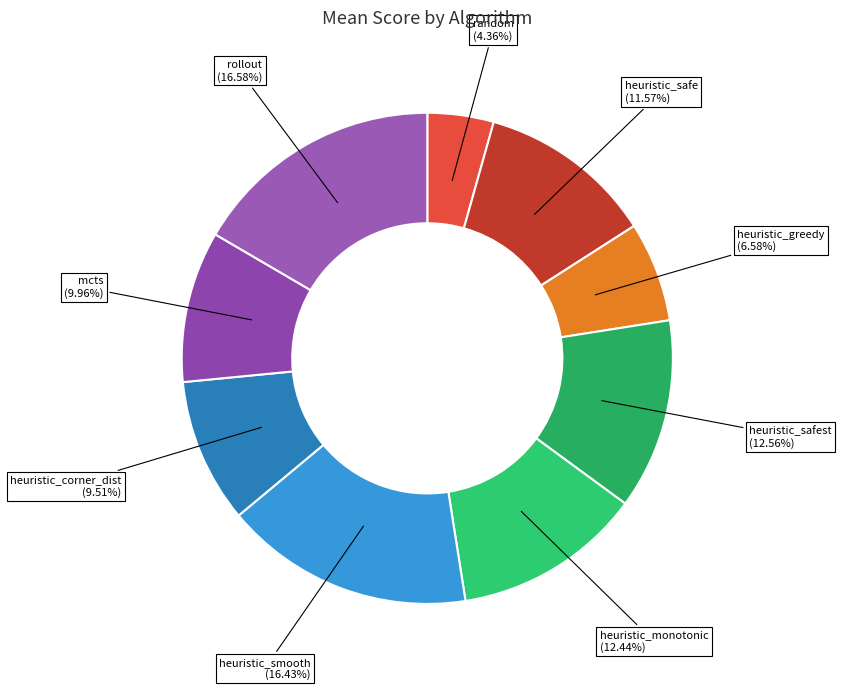

What percentage is the random slice, to the nearest percent?

4%